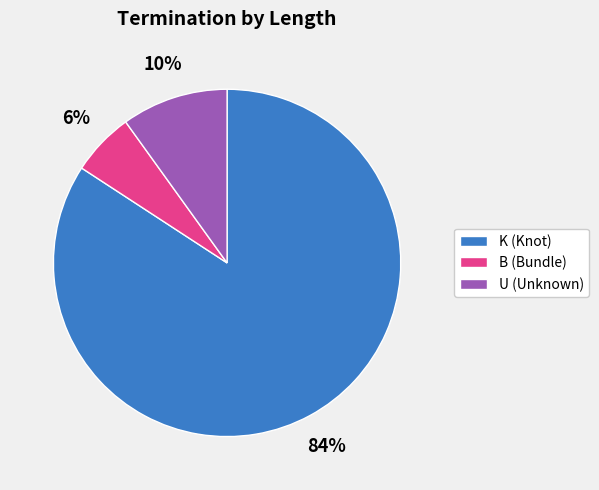

To the nearest percent, what percentage of the pie is B (Bundle)?

6%